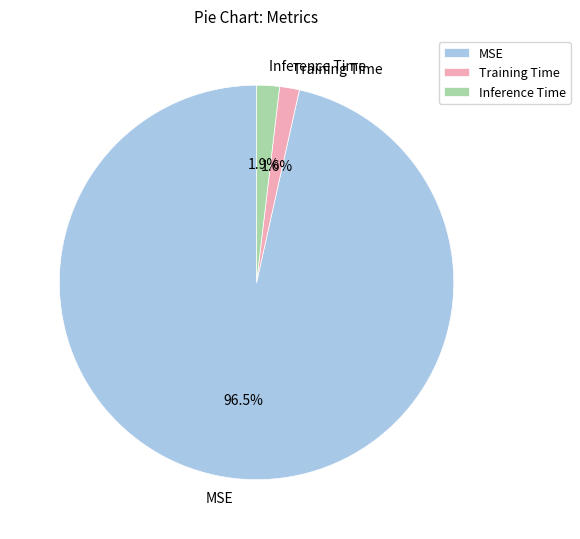

Which has a higher value, MSE or Inference Time?

MSE